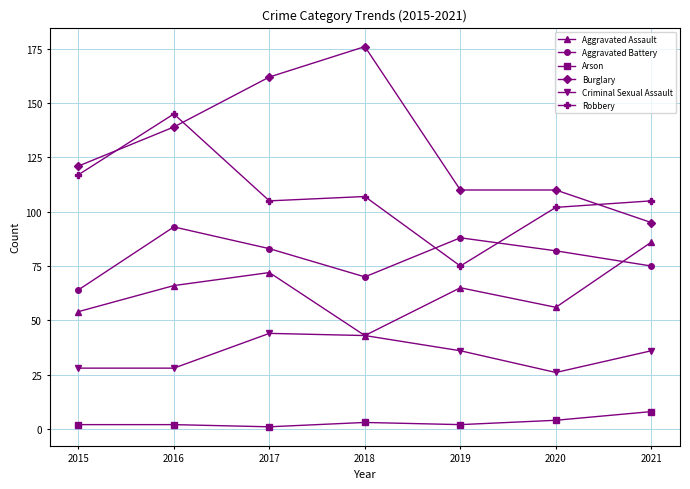

True or false: Burglary and Arson intersect in this chart.

False